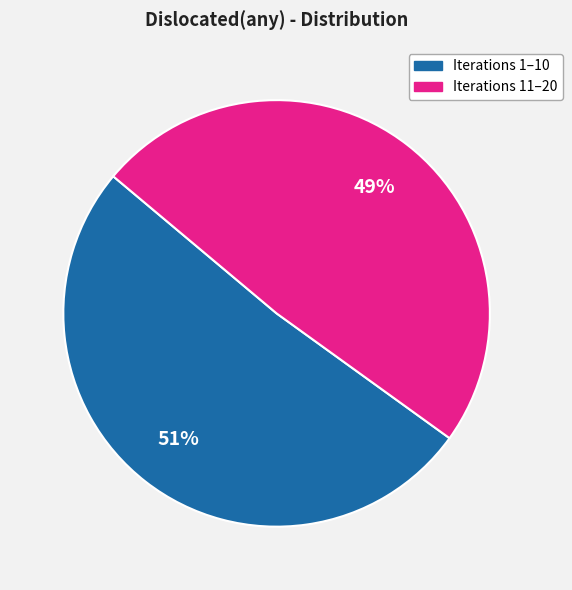

To the nearest percent, what is the average slice percentage?

50%